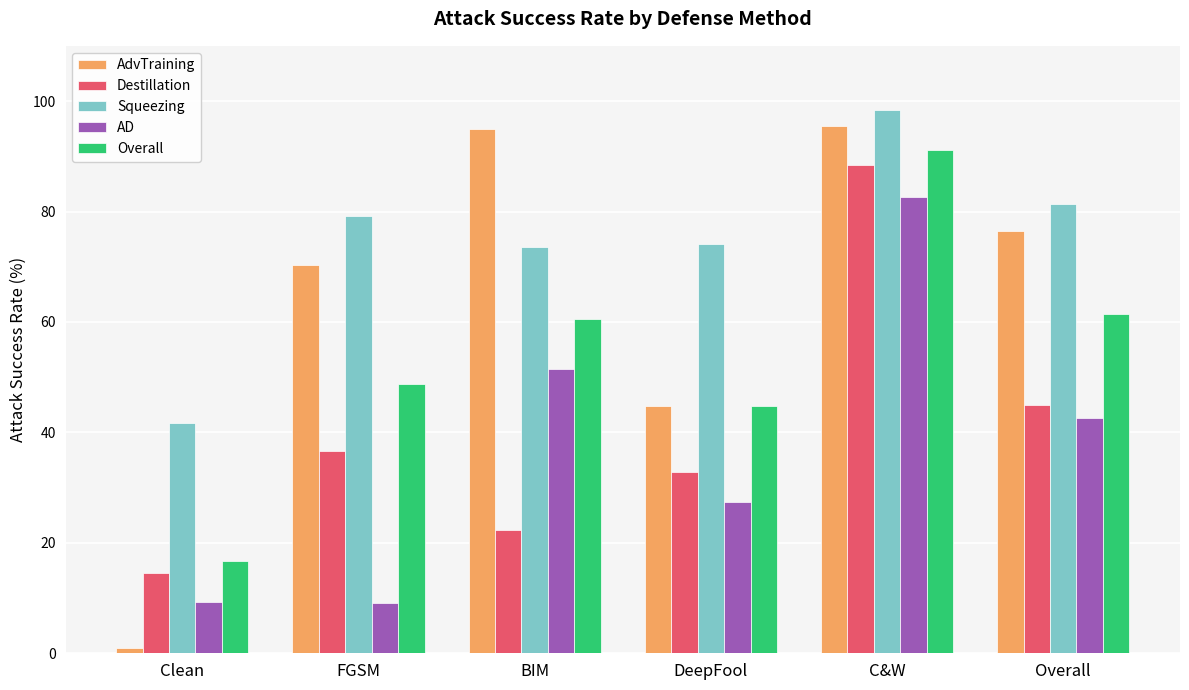

What is the highest value of the Destillation series?

88.4